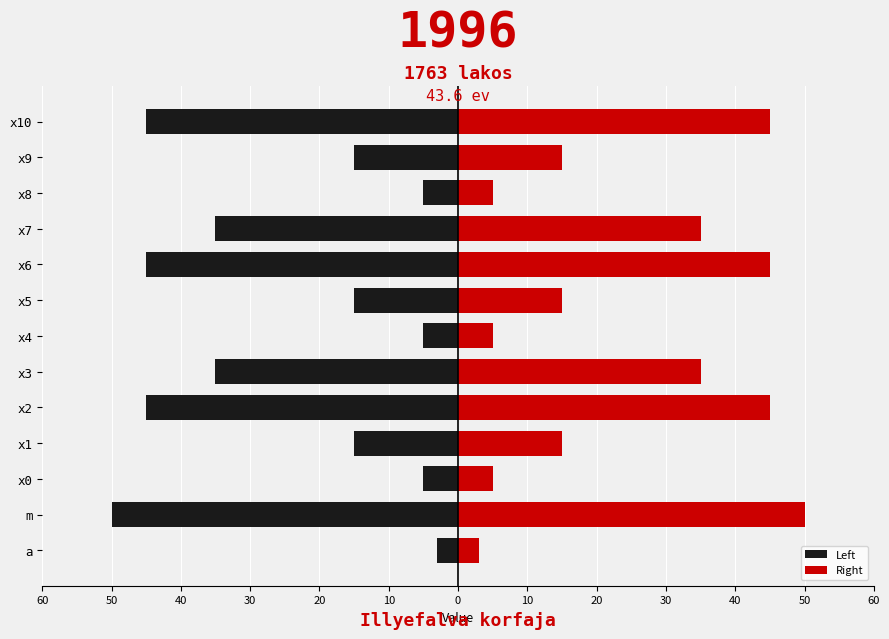

What is the difference between the second highest and minimum values in the Left series?

45